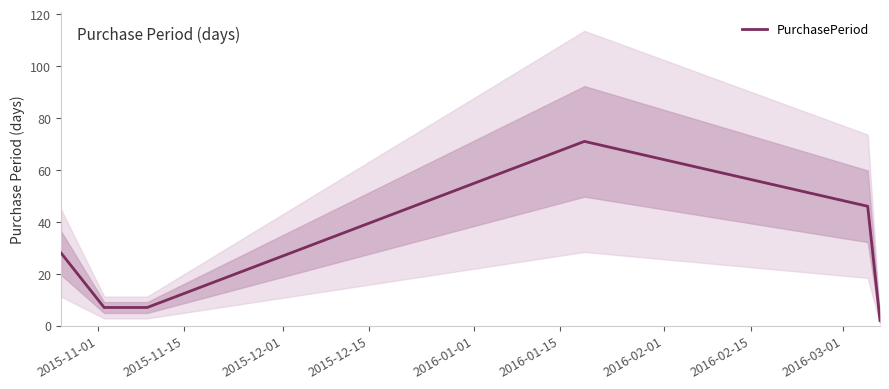

What is the sum of all values?

161